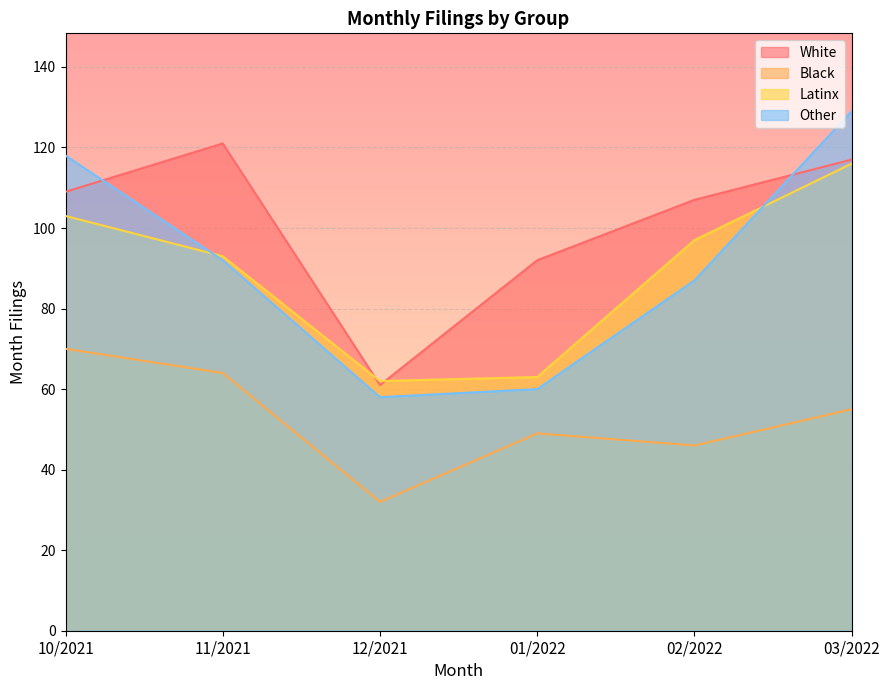

Is the value of White at 11/2021 greater than the value of Latinx at 03/2022?

Yes